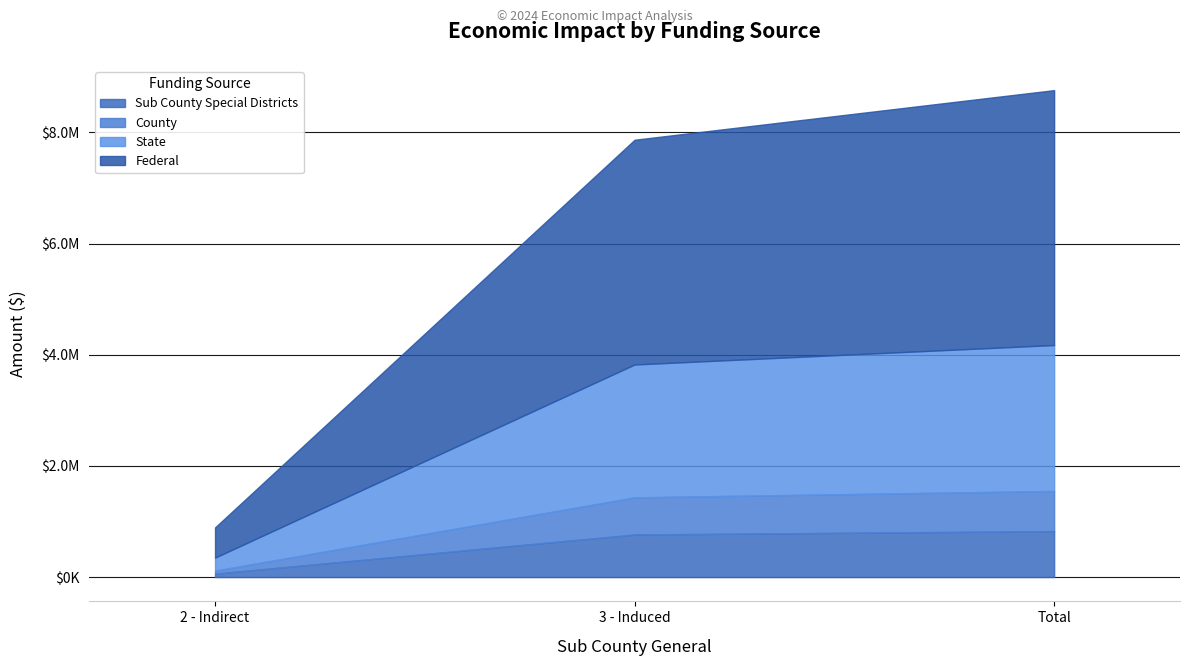

Which has a higher value, 0 or 2?

2